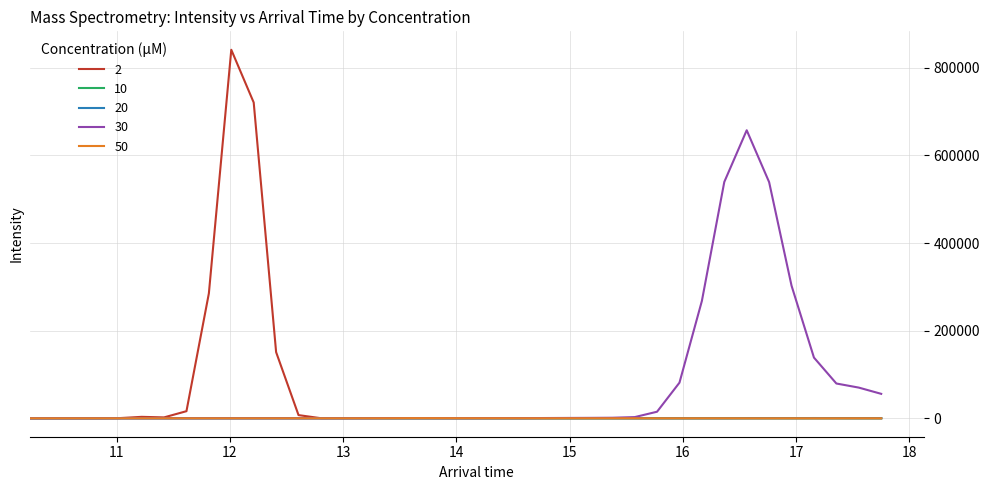

What is the difference between the maximum and second lowest values in the 30 series?

657418